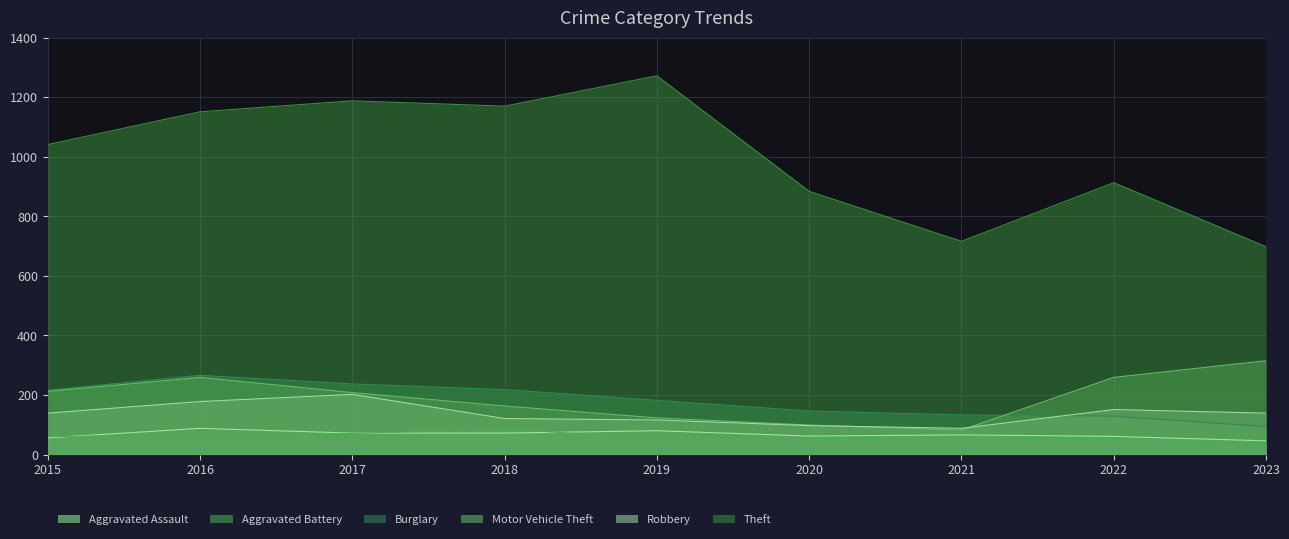

What are all the series names shown in the legend?

Aggravated Assault, Aggravated Battery, Burglary, Motor Vehicle Theft, Robbery, Theft